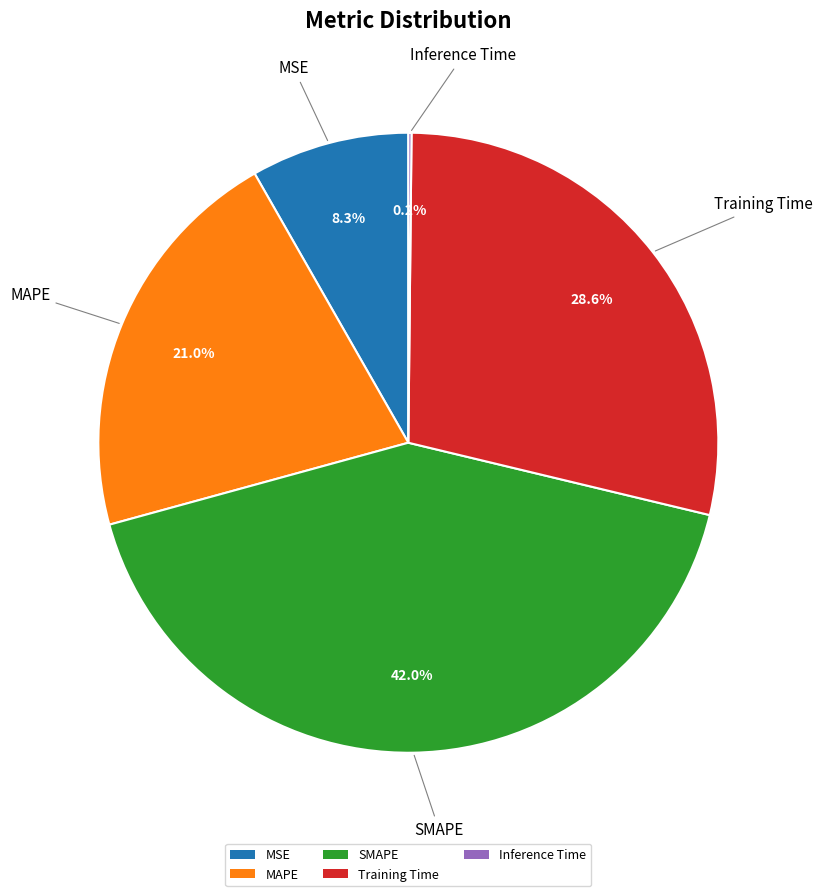

How much of the chart is everything except SMAPE?

58.0%